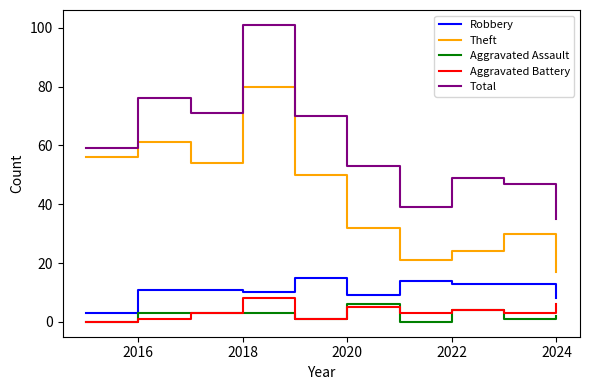

How many values in the Total series are below 59?

5